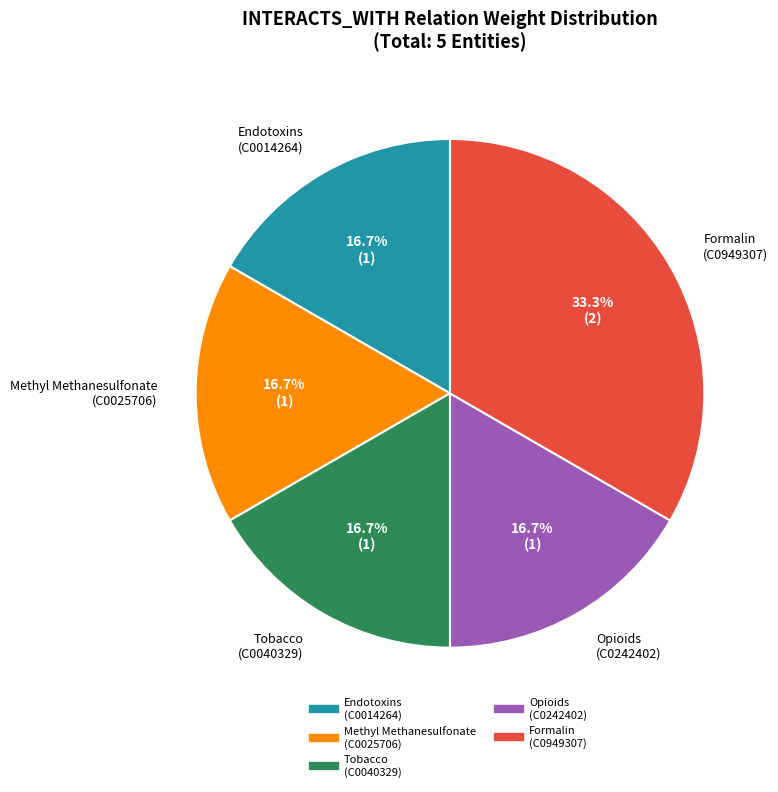

Count the number of slices in the pie.

5